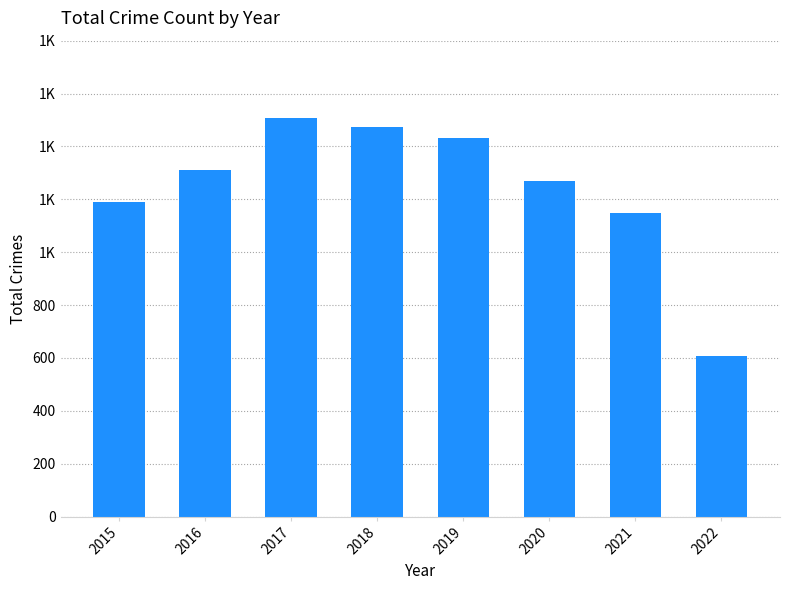

Does the chart contain any negative values?

No